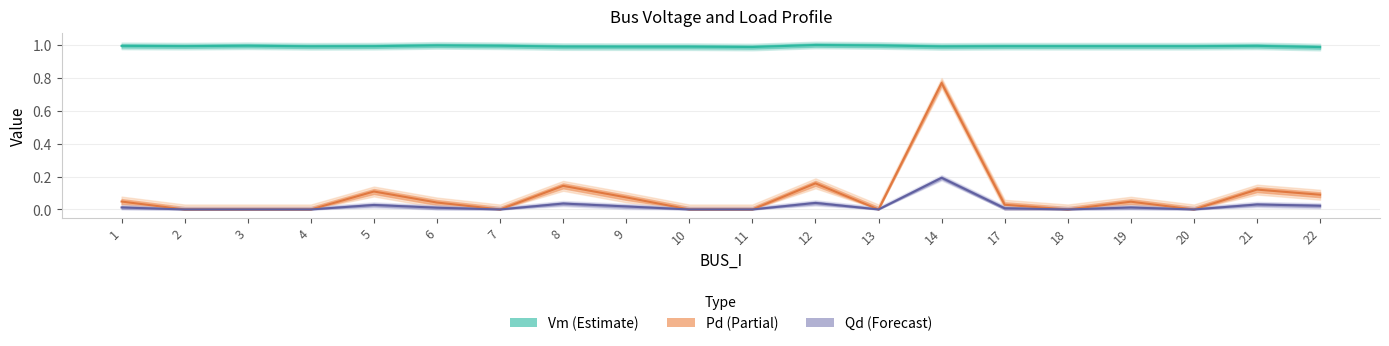

How many lines are shown in the chart?

3